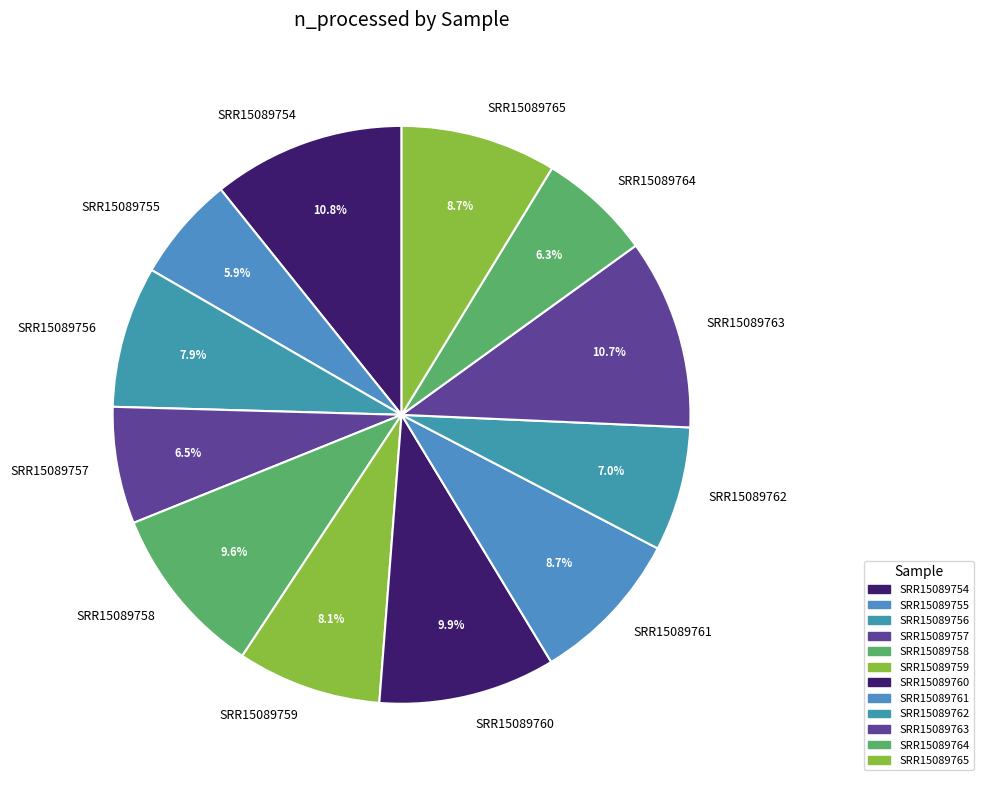

How much of the chart is everything except SRR15089757?

93.5%